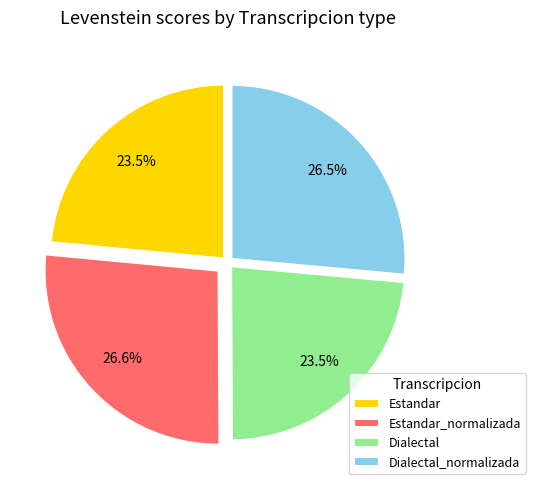

True or false: Estandar_normalizada accounts for 21% of the total.

False